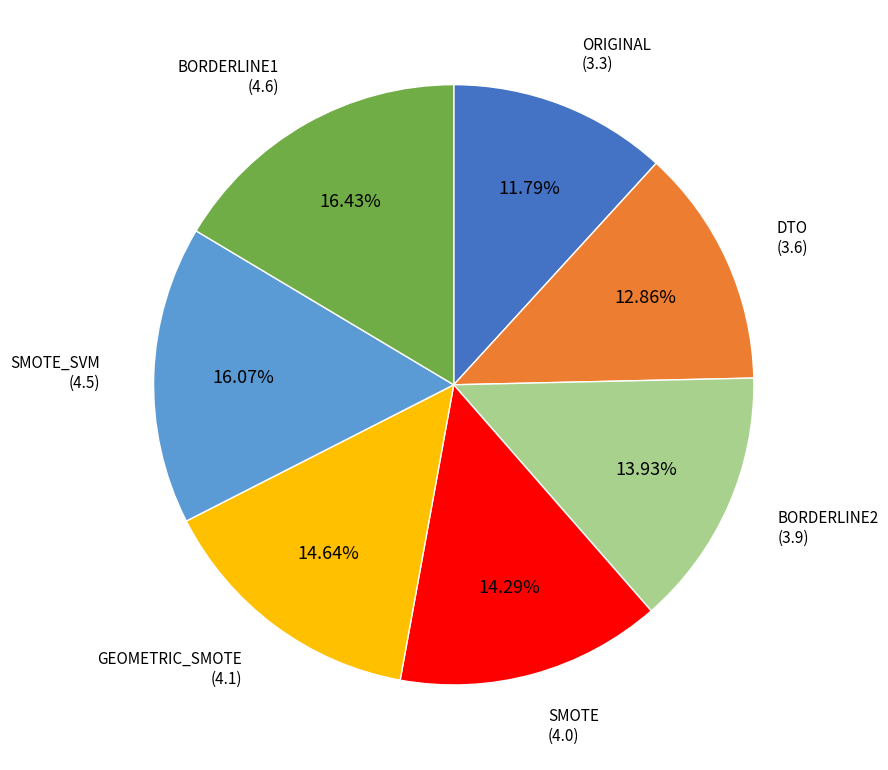

Is there any slice that represents more than half of the pie?

No